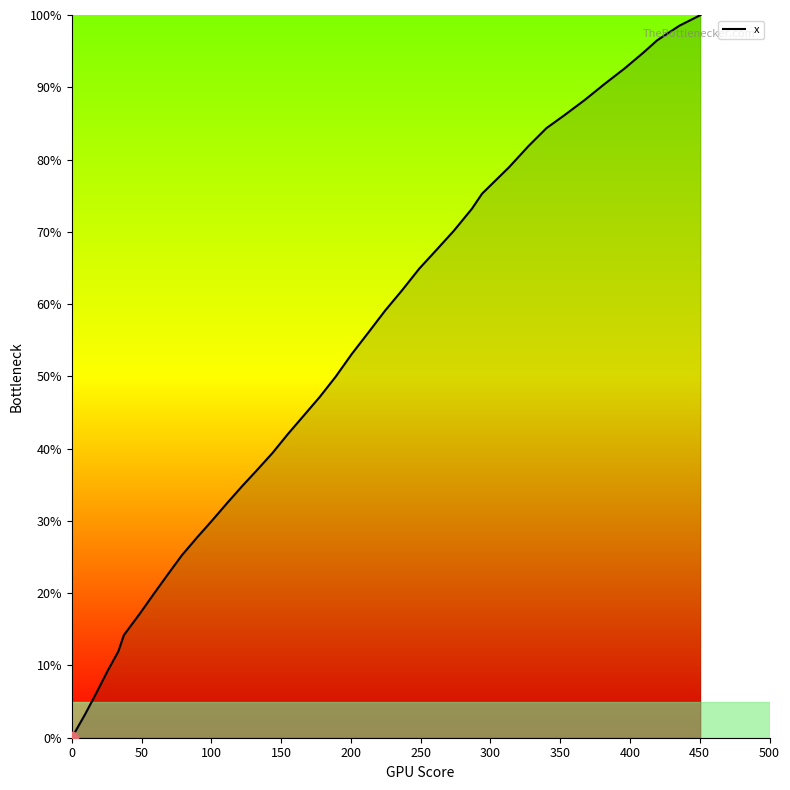

What is the difference between the maximum and minimum values?

100.0